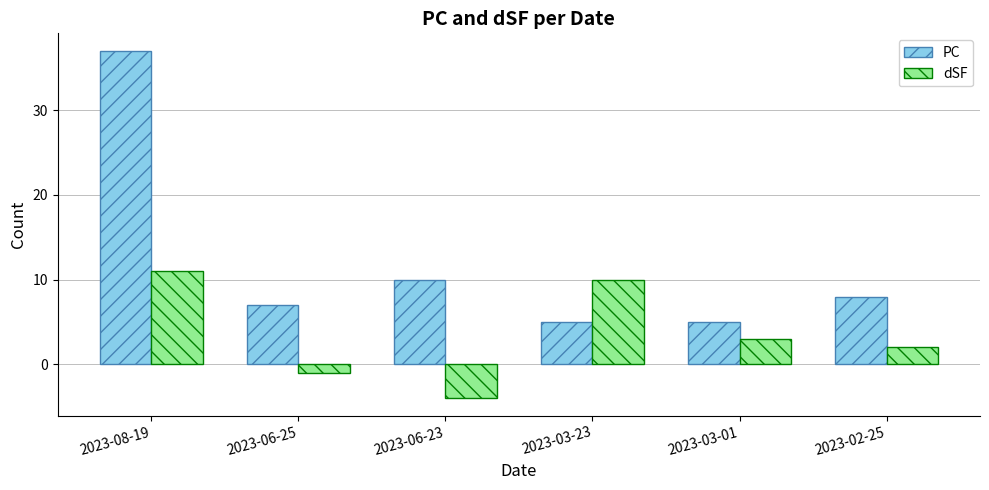

How many bars are there in each group?

2